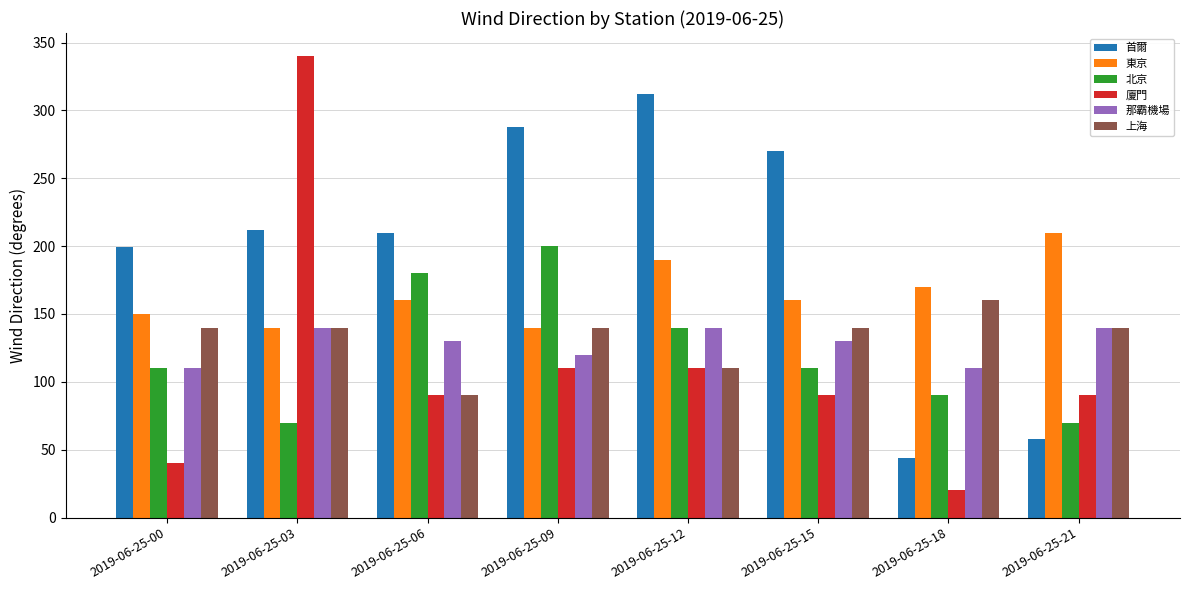

Which series has the largest total across all categories?

首爾